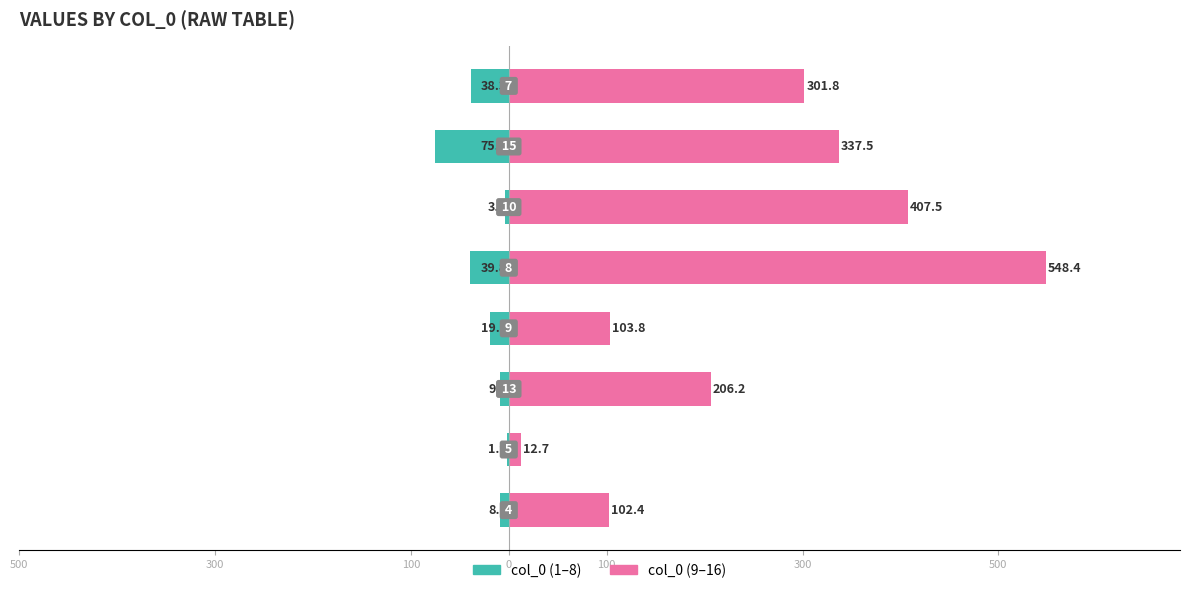

What are all the series names shown in the legend?

col_0 (1–8), col_0 (9–16)